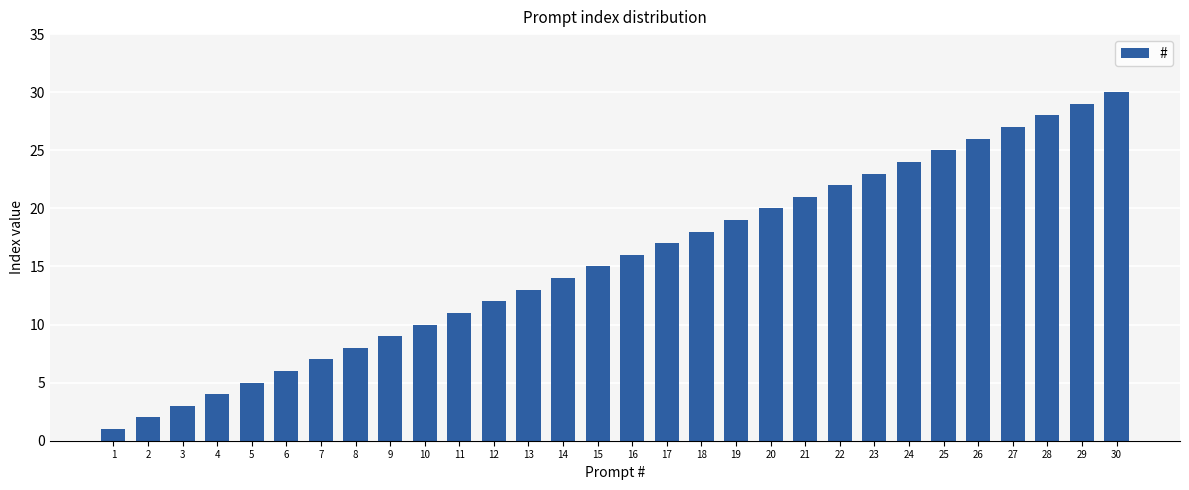

Reading left to right, transcribe all the data shown in this chart.

1=1	2=2	3=3	4=4	5=5	6=6	7=7	8=8	9=9	10=10	11=11	12=12	13=13	14=14	15=15	16=16	17=17	18=18	19=19	20=20	21=21	22=22	23=23	24=24	25=25	26=26	27=27	28=28	29=29	30=30